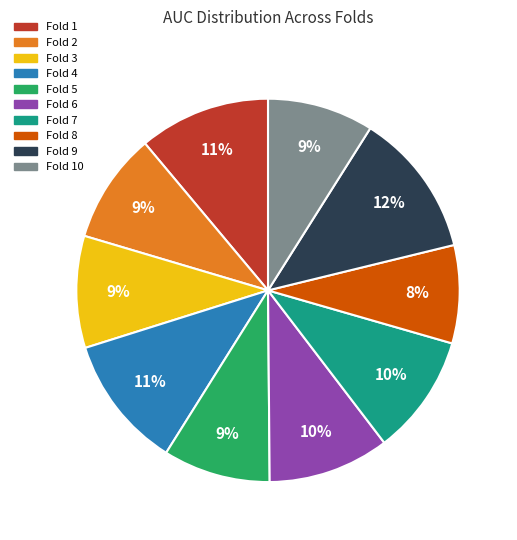

Is there a majority slice in this chart?

No